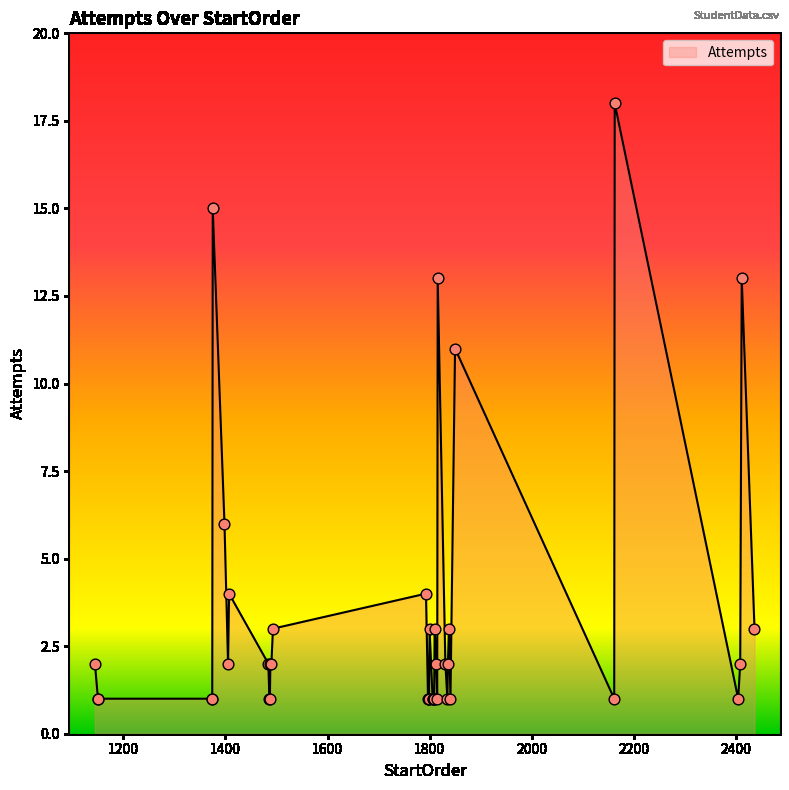

What is the maximum value shown in the chart?

18